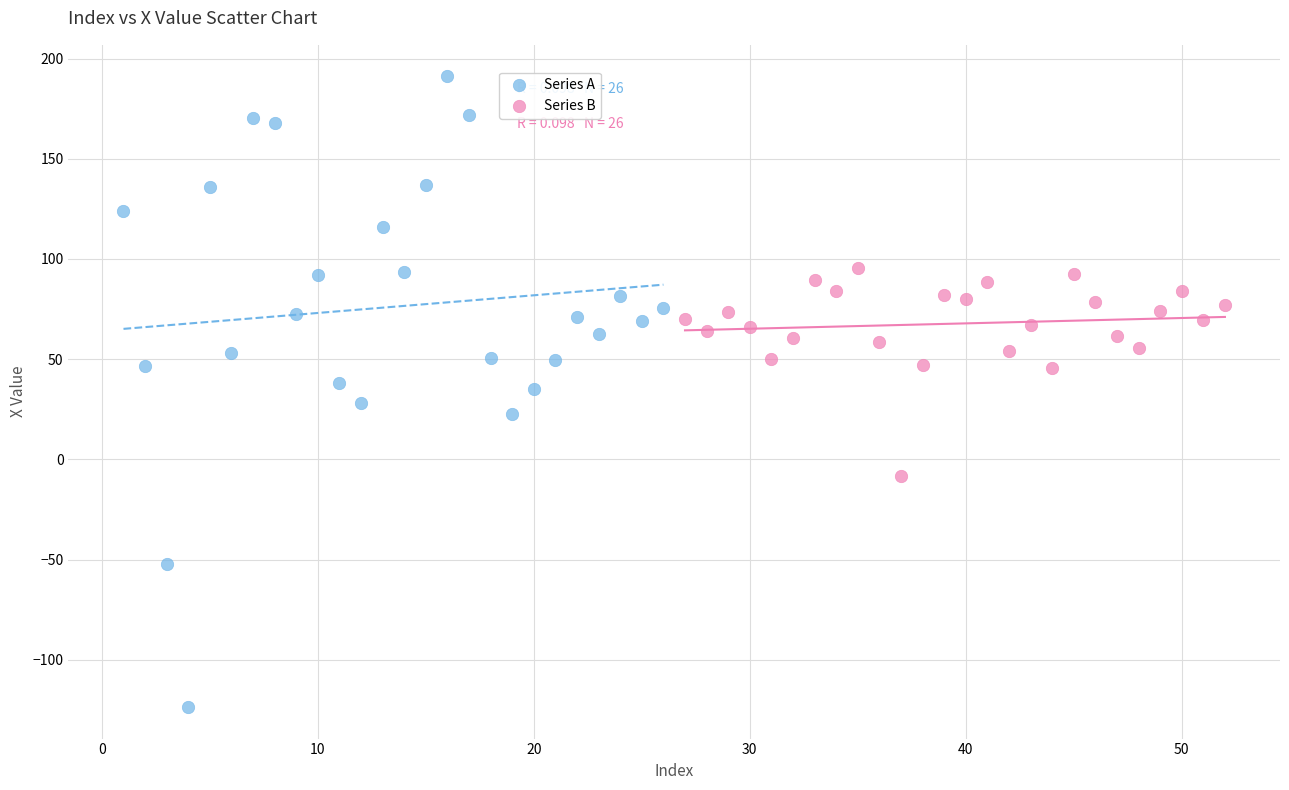

What are all the series names shown in the legend?

Series A, Series B